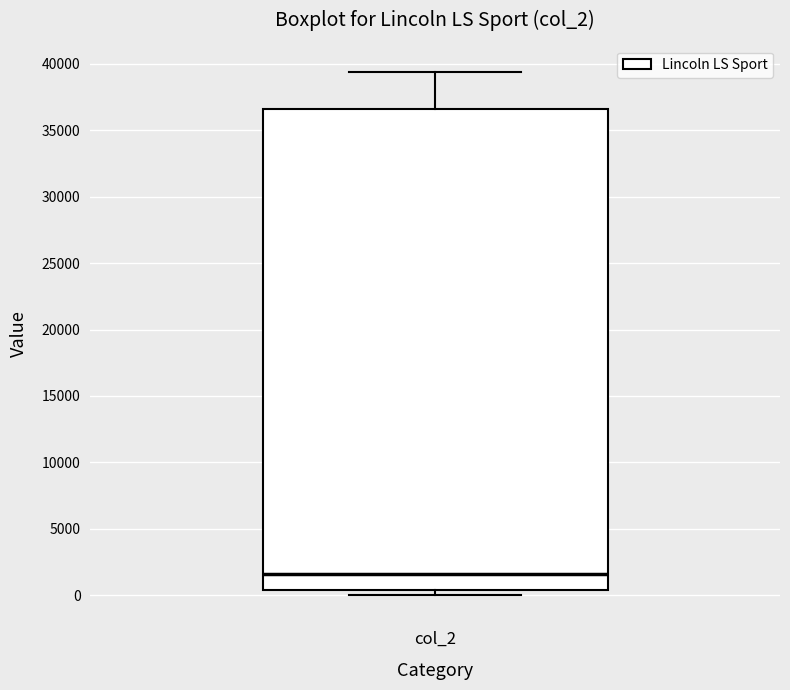

Transcribe this box plot: give where the median line is, the range the box spans, and where the two whiskers end, as read against the y-axis. The values are not printed on the chart, so give them approximately, as read against the axis.

median 1500, box 500 to 36500, whiskers 0 to 39500